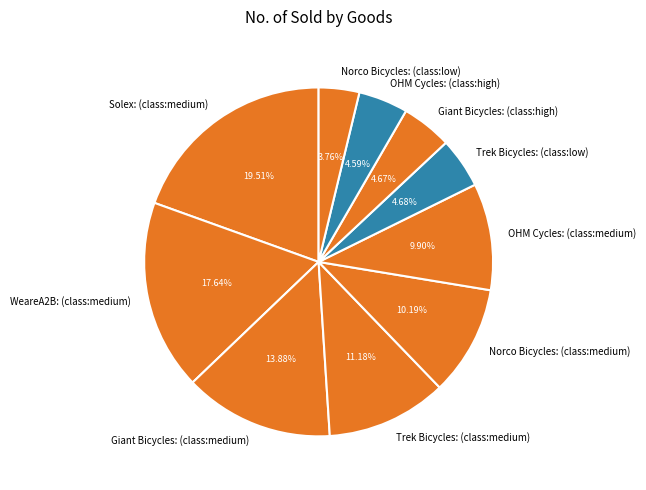

What percentage do Solex: (class:medium) and Giant Bicycles: (class:high) together represent?

24.2%